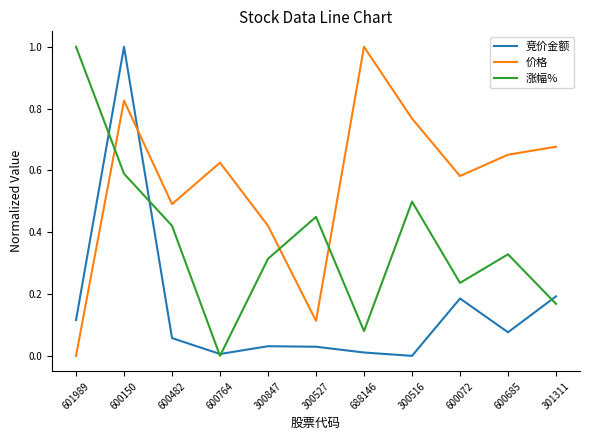

How many lines are shown in the chart?

3